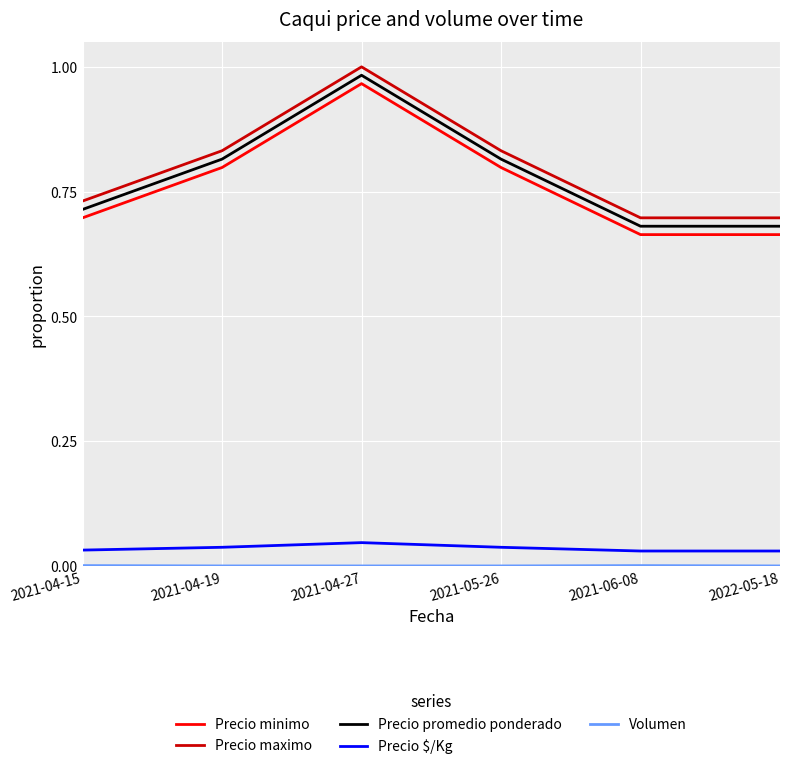

How many interior local peaks does the Precio promedio ponderado series have?

1